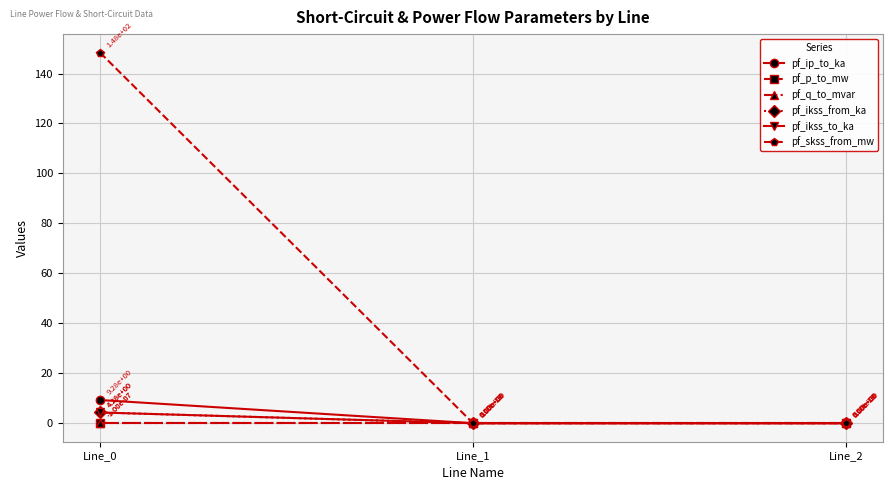

Which category has the highest value across all series?

Line_0